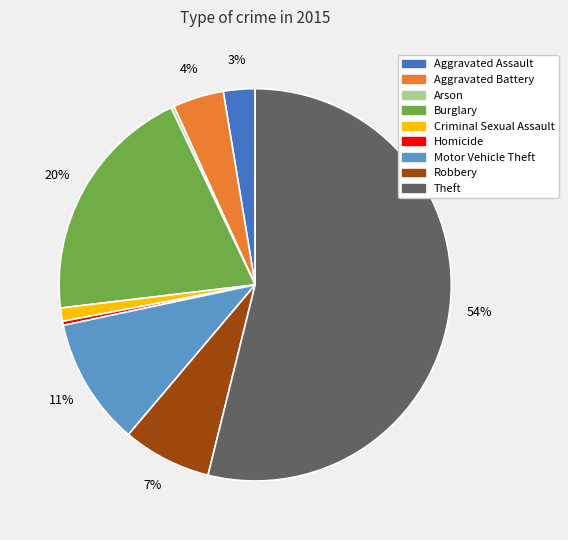

Which slice represents more than half of the pie?

Theft